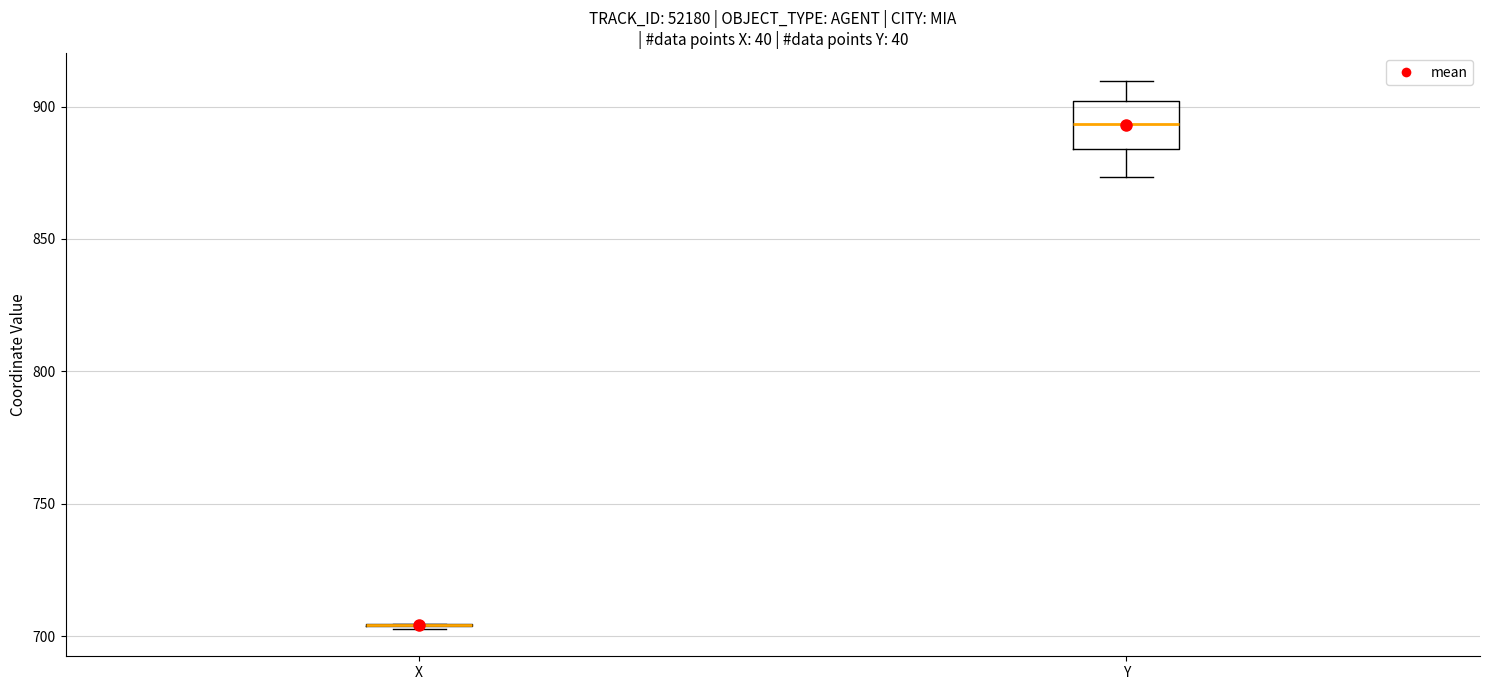

Reading left to right, read every box against the y-axis: the position of its median line, the range the box covers, and the ends of its whiskers. The values are not printed on the chart, so give them approximately, as read against the axis.

X: box collapsed to a line at 705, whiskers 705 to 705
Y: median 895, box 885 to 900, whiskers 875 to 910